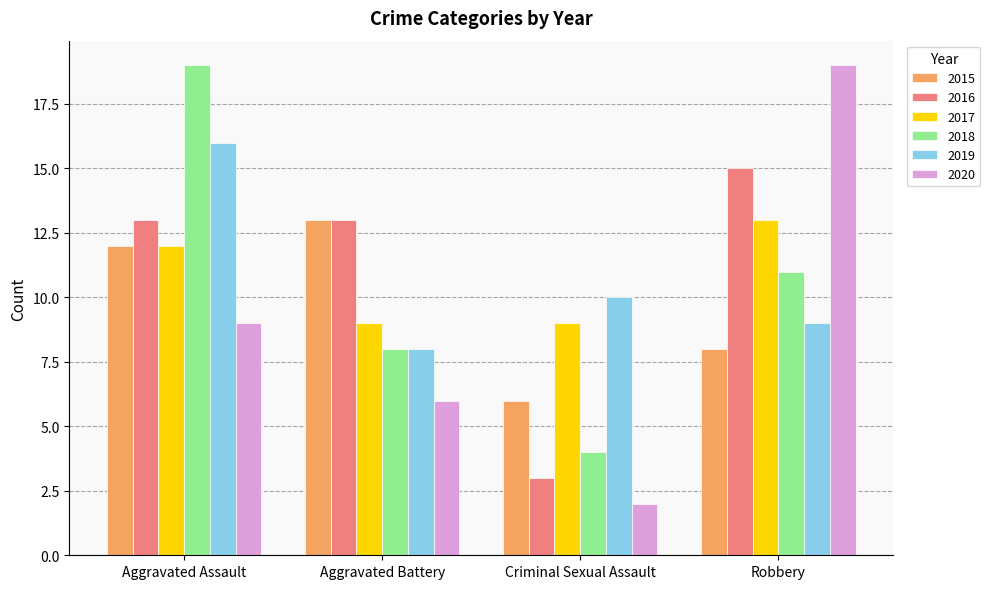

What position from the left is Robbery?

4